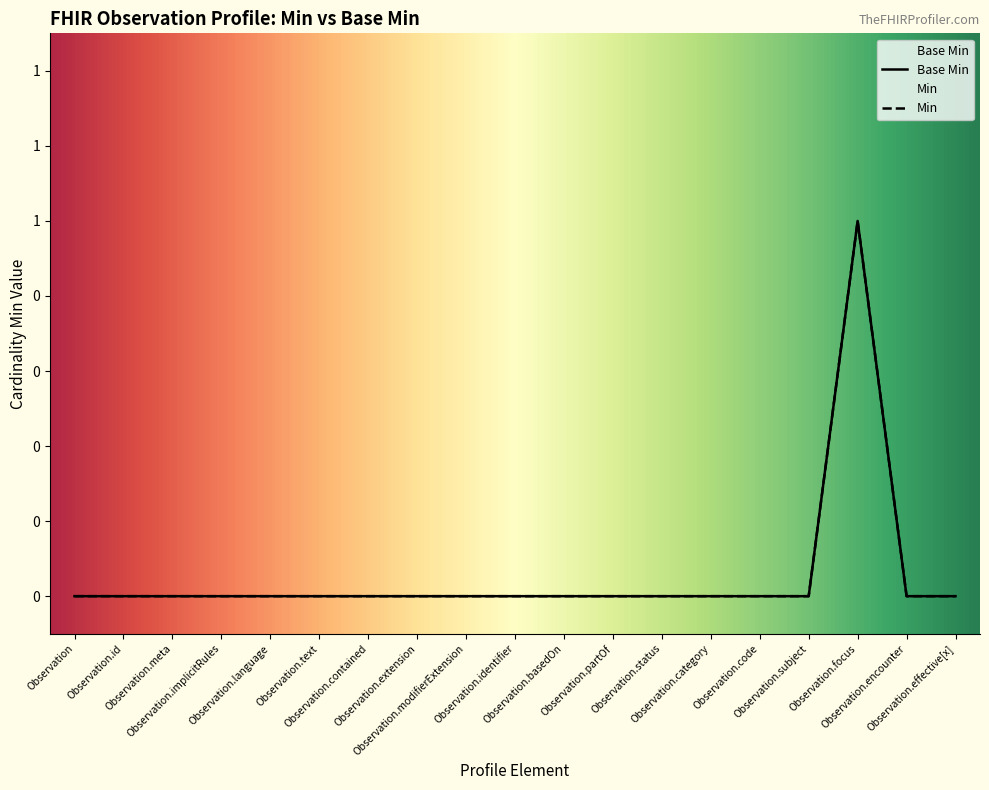

The chart shows a value of 1 at Observation.text. True or false?

False